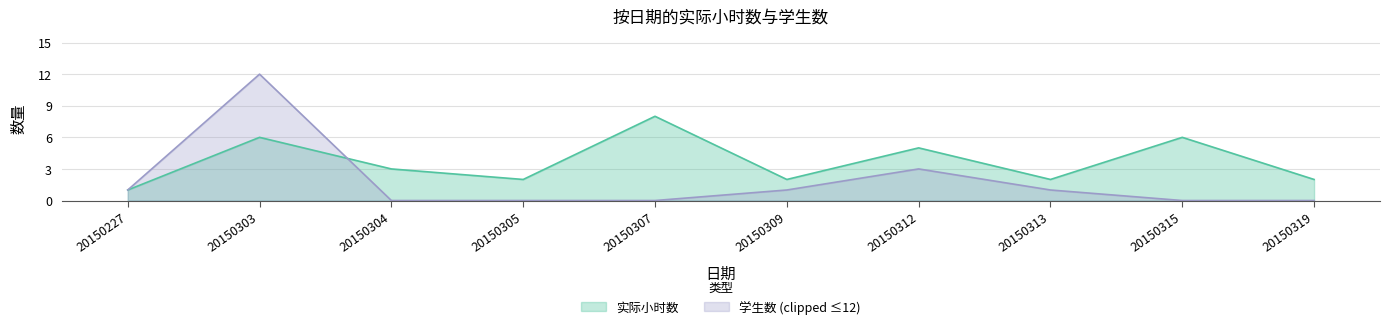

Where does the data first go above 3?

20150303